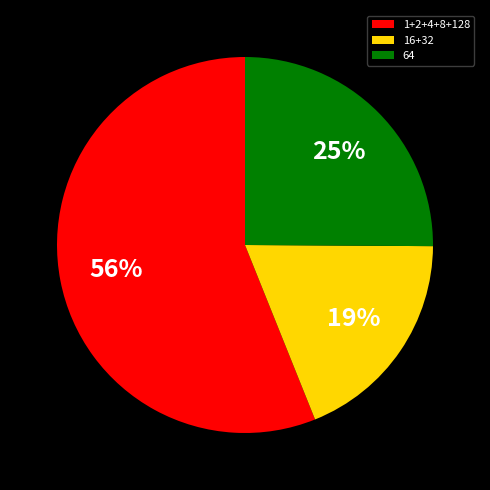

What is the ratio of the value at 16+32 to the value at 1+2+4+8+128?

0.3